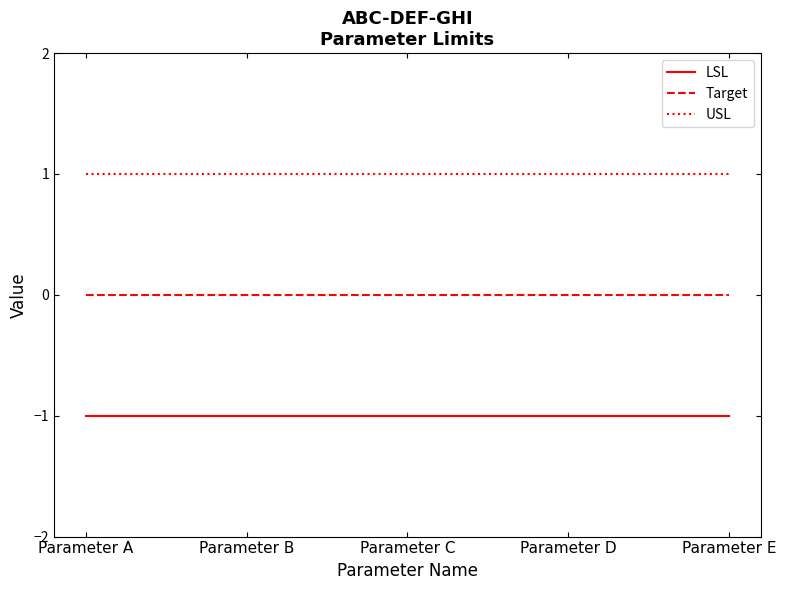

Rank the series by their maximum value, from highest to lowest.

USL, Target, LSL